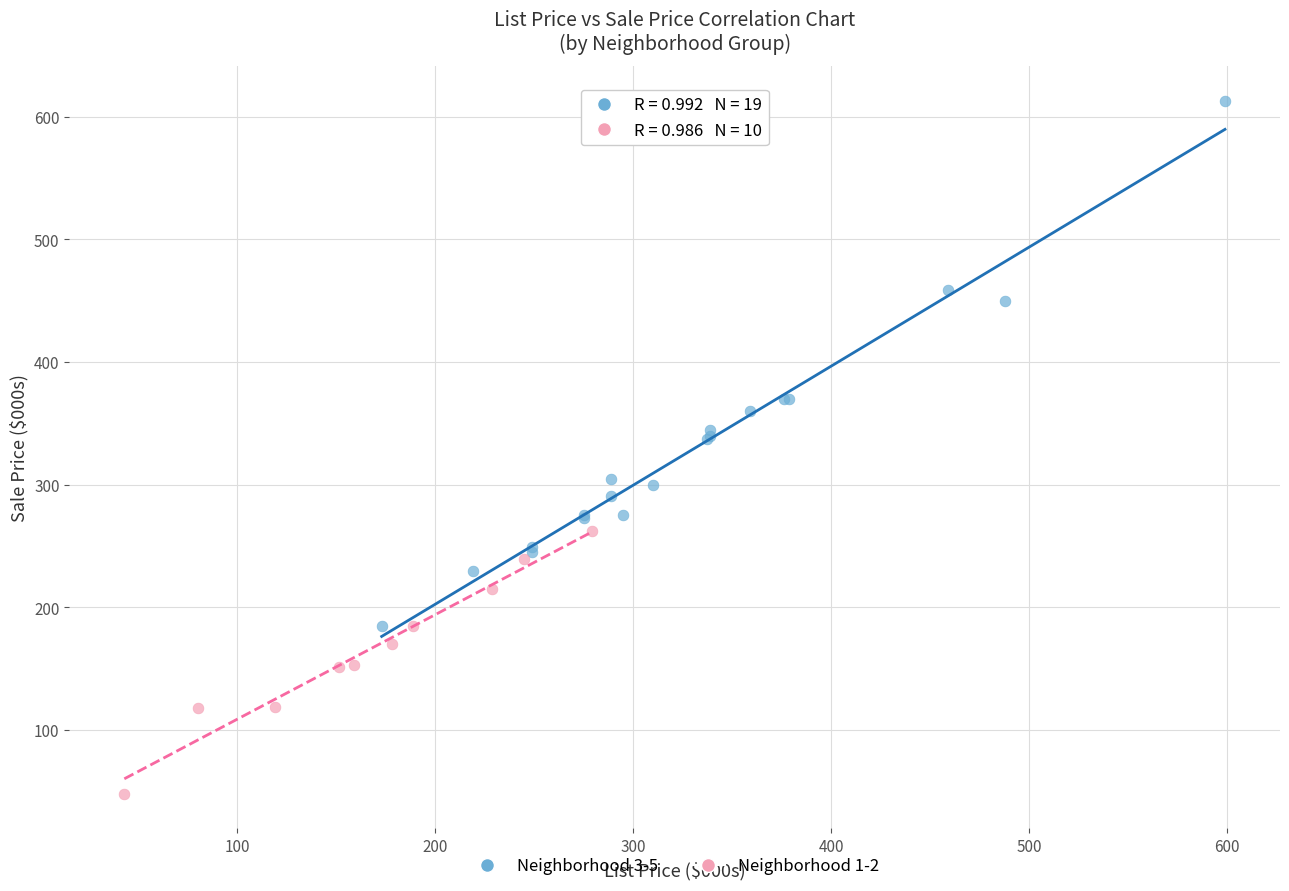

Which series contains the lowest Y value?

Neighborhood 1-2